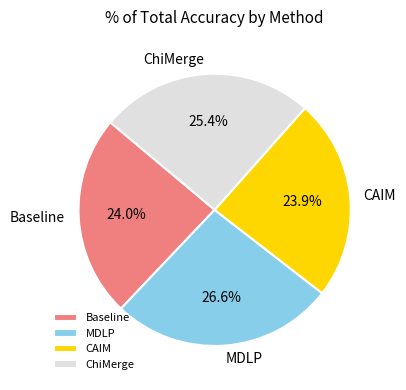

To the nearest percent, what is the combined percentage of CAIM and MDLP?

51%